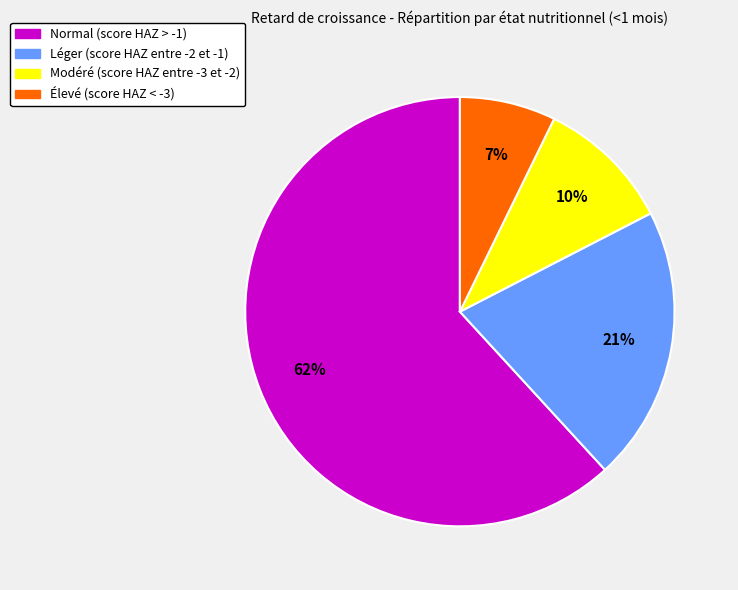

Is the sum of Normal (score HAZ > -1) and Modéré (score HAZ entre -3 et -2) greater than half?

Yes